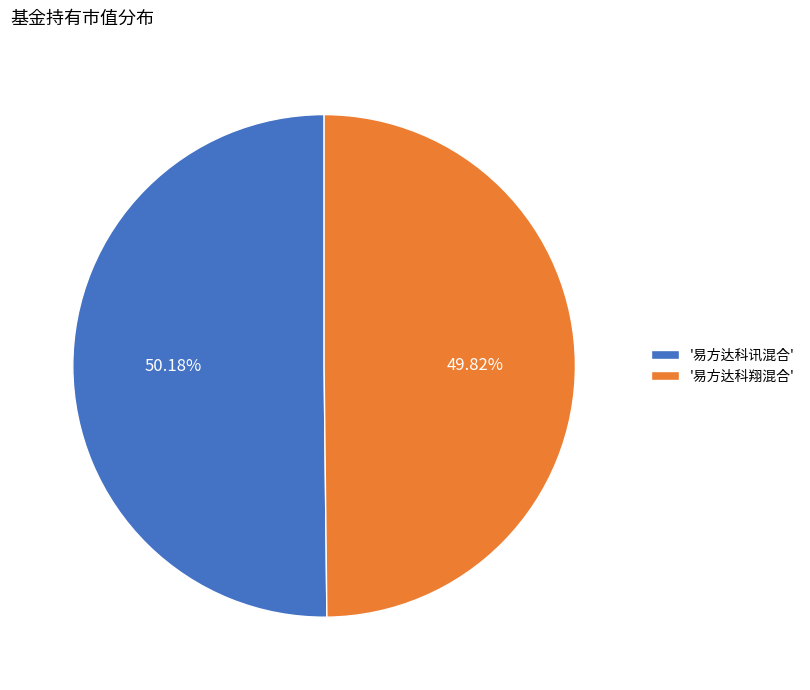

Does any single category account for the majority?

Yes